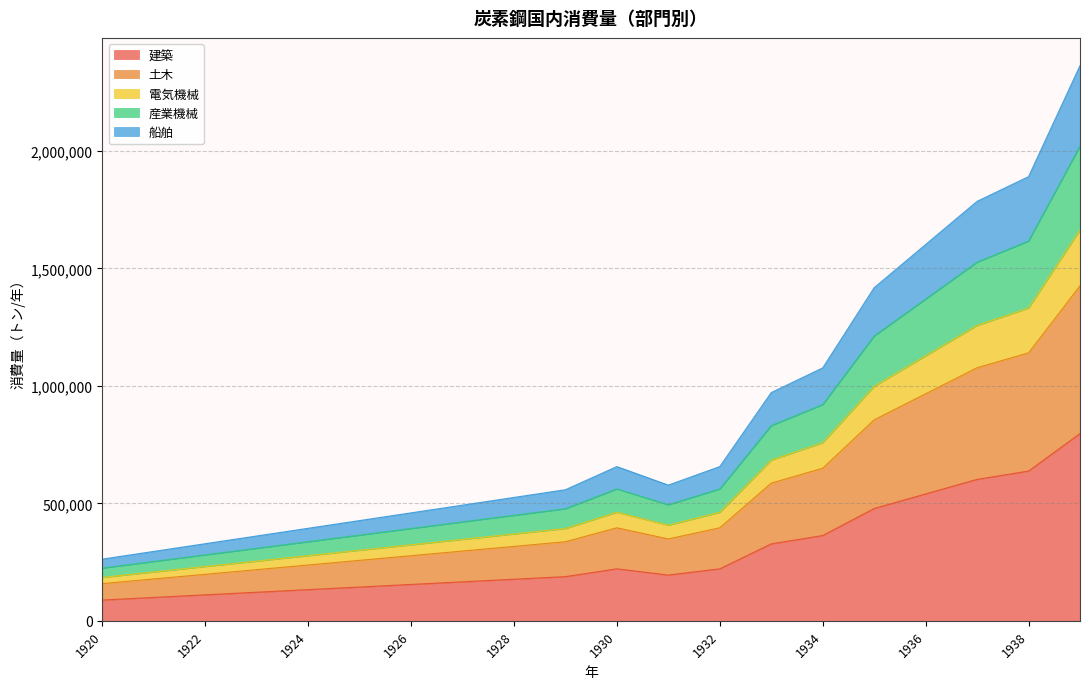

What is the total value across all series at 1934?

1076587